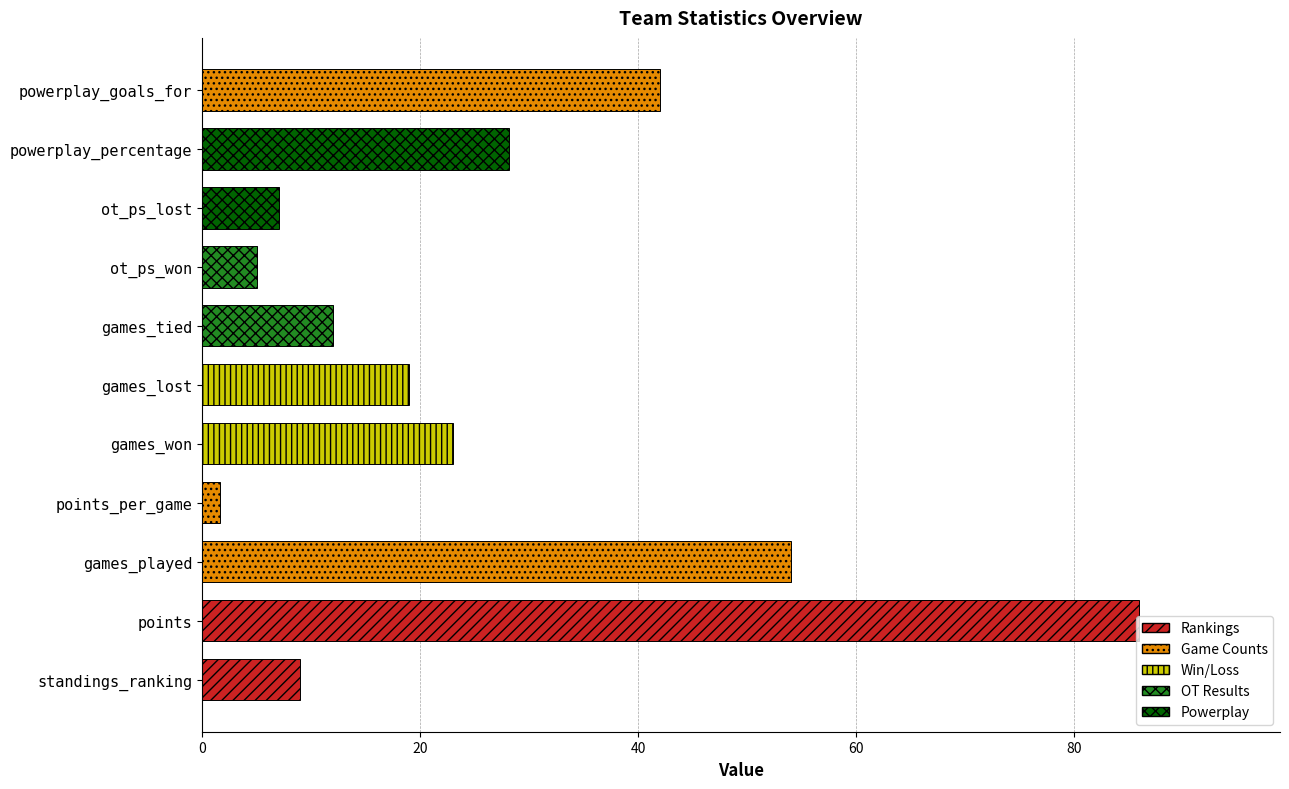

At which label is the value closest to 43?

powerplay_goals_for